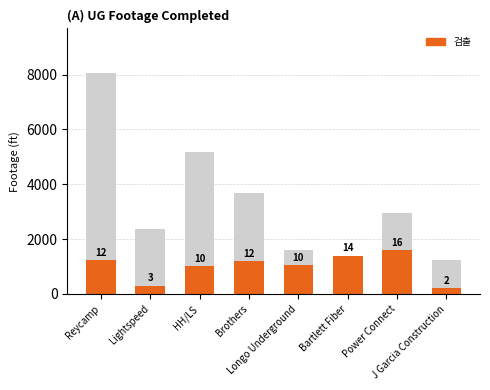

What value does the Total series have at Reycamp?

8065